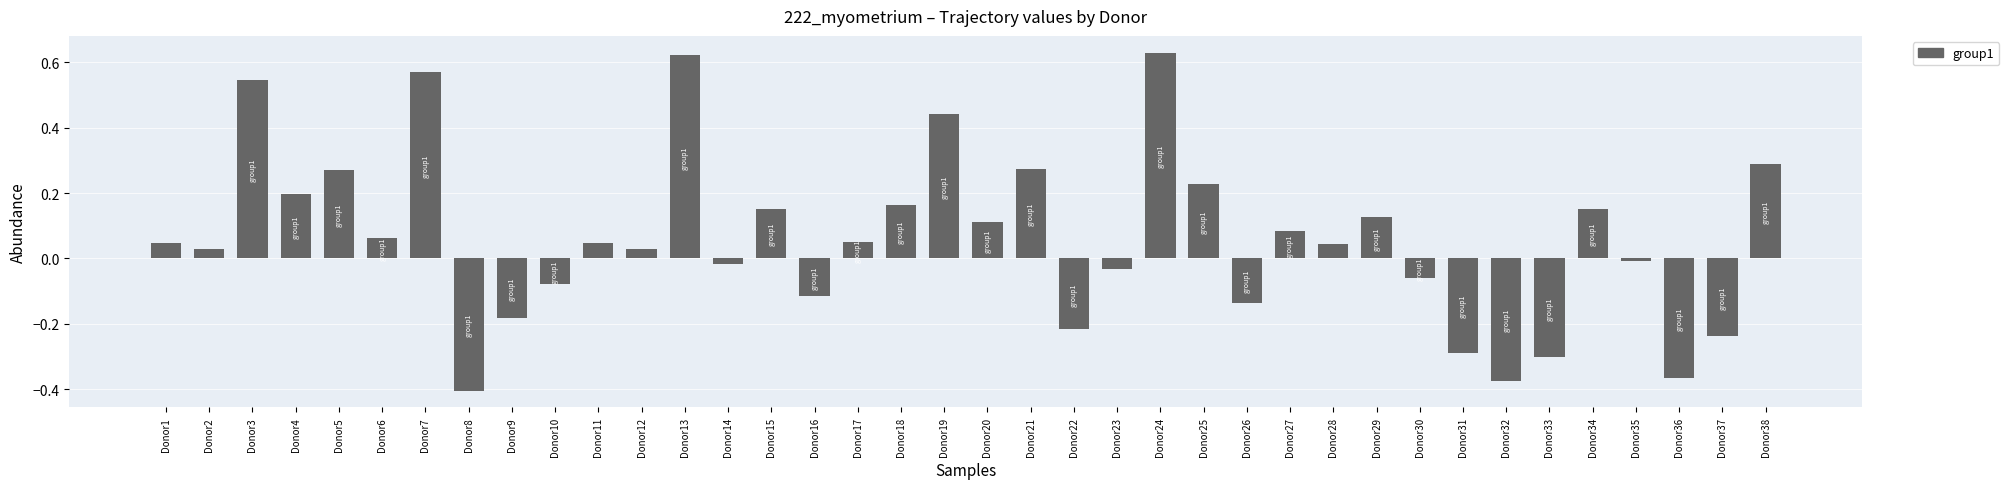

What is the change in value from Donor6 to Donor8?

-0.5